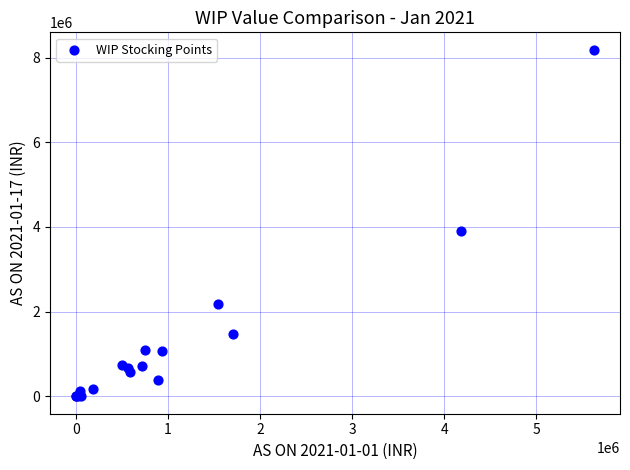

What Y value in the scatter plot is closest to 4093575?

3894187.3